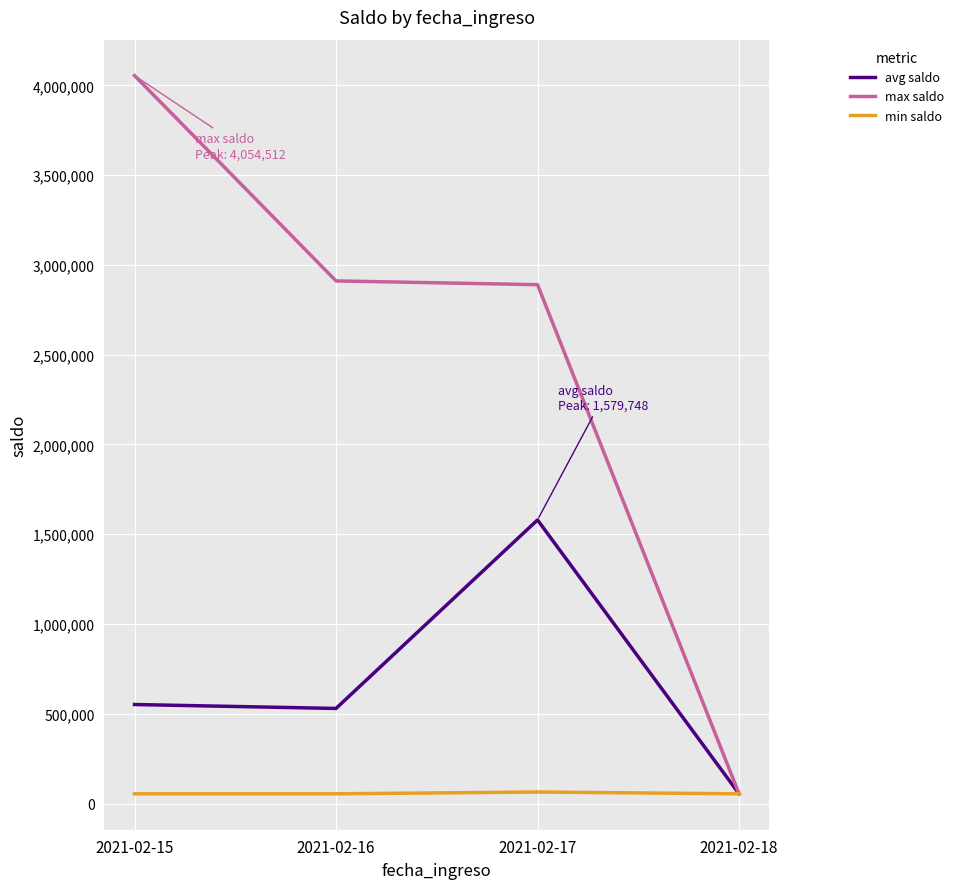

List the series in order of their peak value, lowest first.

min saldo, avg saldo, max saldo